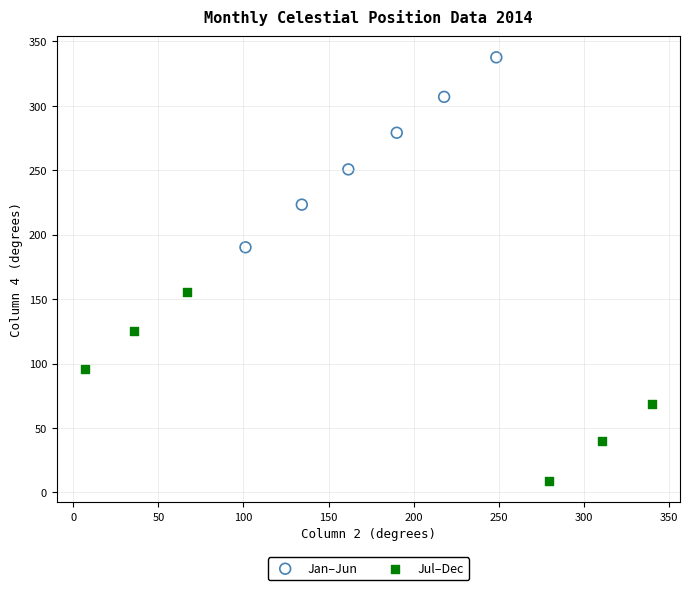

Which series contains the lowest Y value?

Jul–Dec